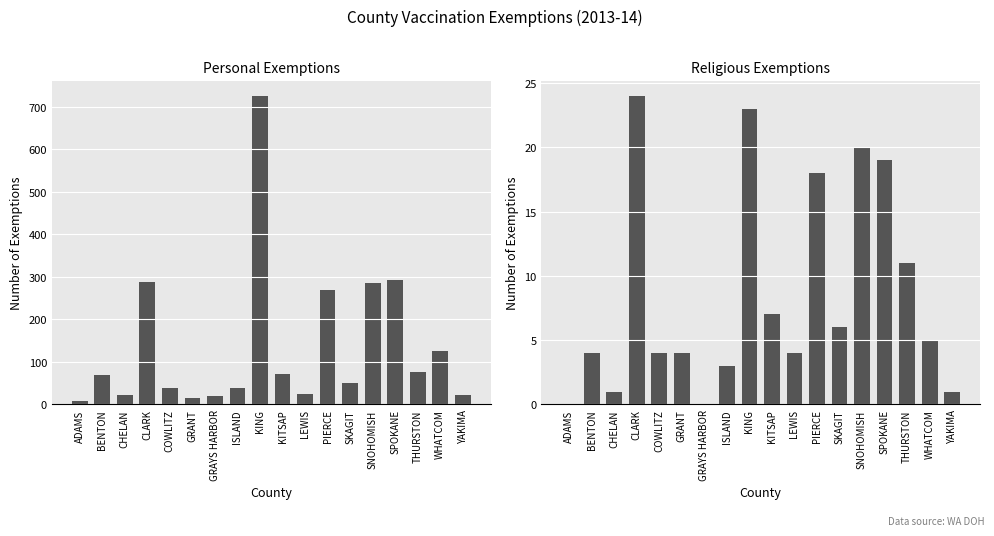

How many bars are there in each group?

2